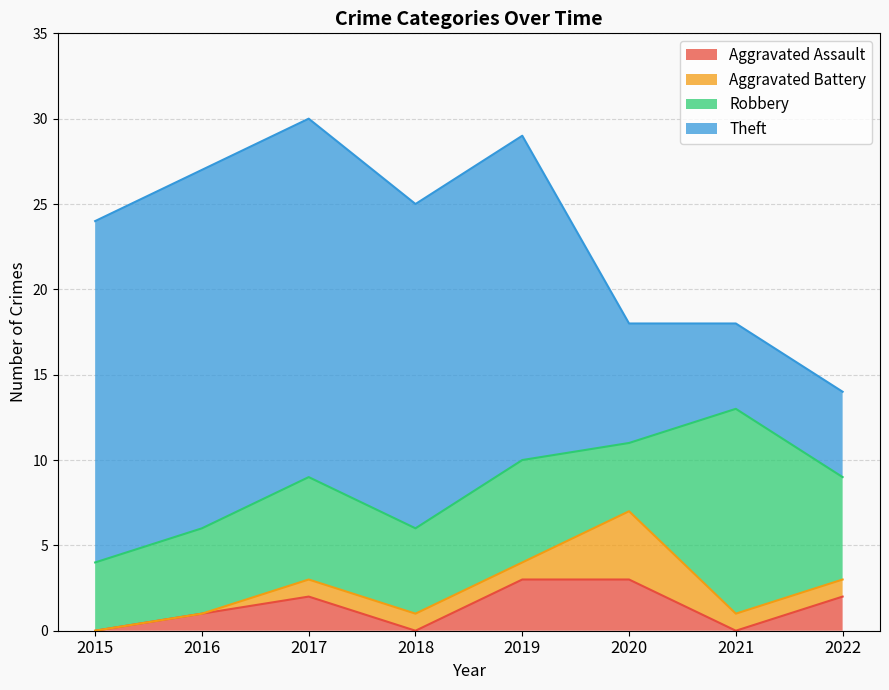

Between 2020 and 2018, which is larger?

2020